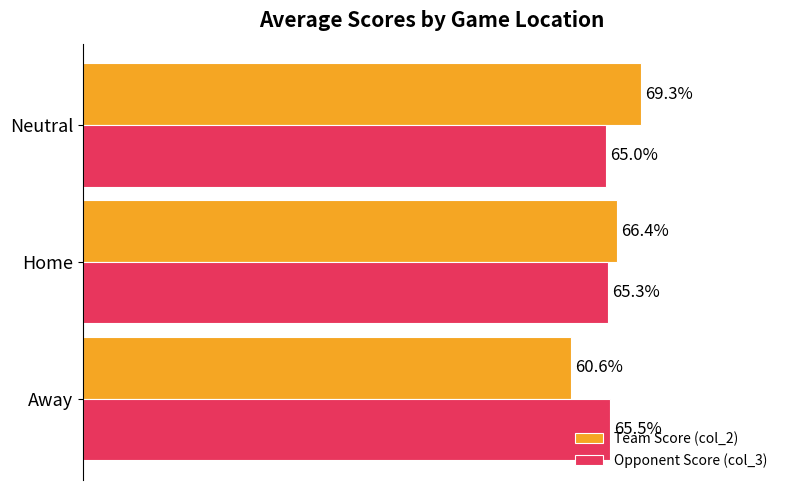

Rank the categories by Team Score (col_2) value from lowest to highest.

Away, Home, Neutral